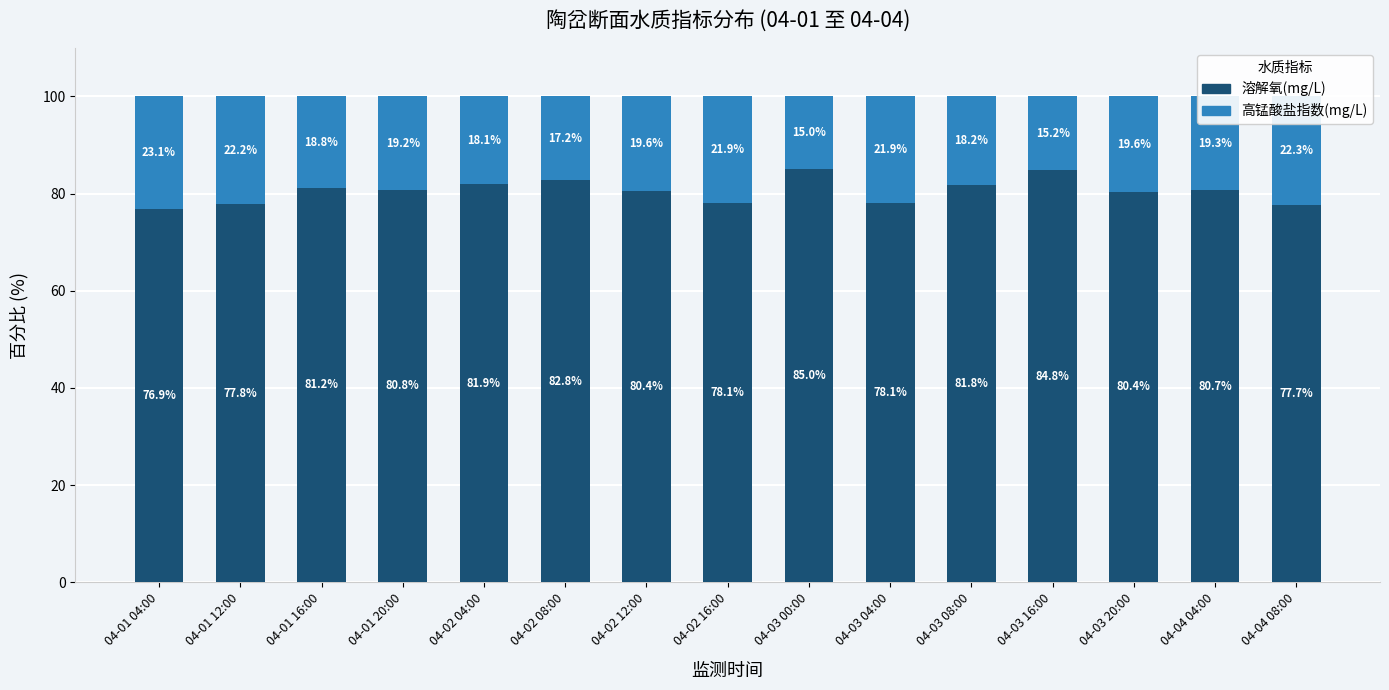

Where does the 溶解氧(mg/L) series first go above 80?

04-01 16:00